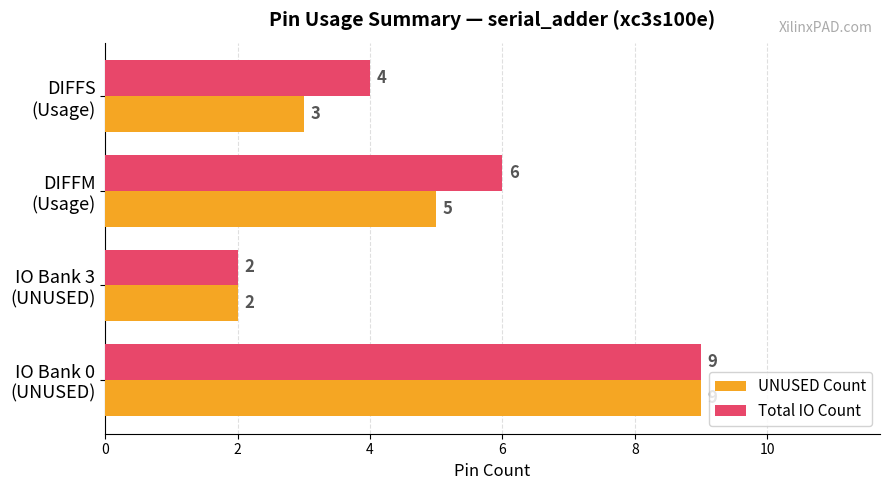

Count the Total IO Count values in the range 4 to 9.

3